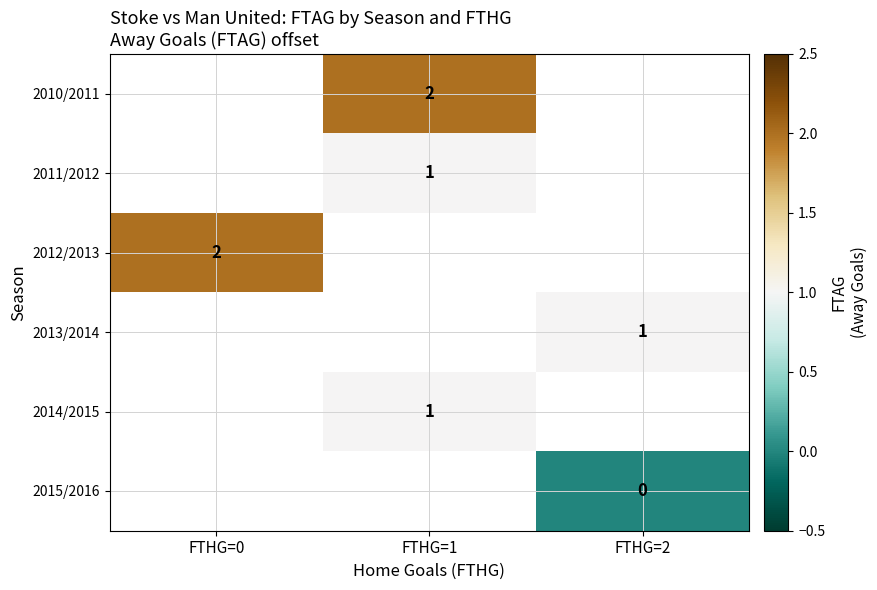

Is it true that 2012/2013 equals 2 at FTHG=0?

True